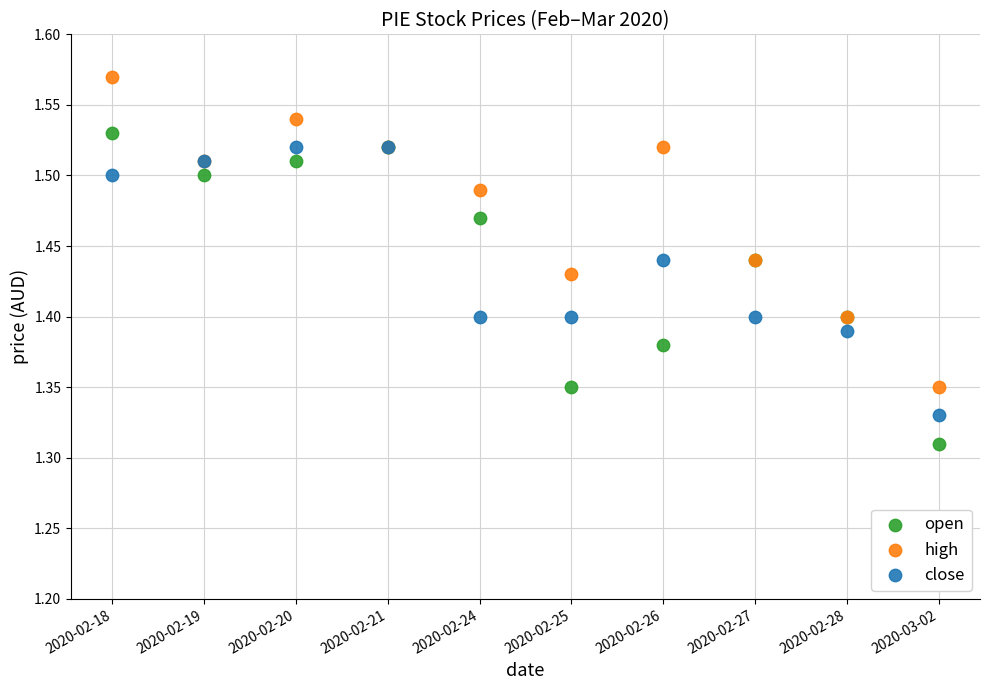

Which series contains the highest Y value?

high